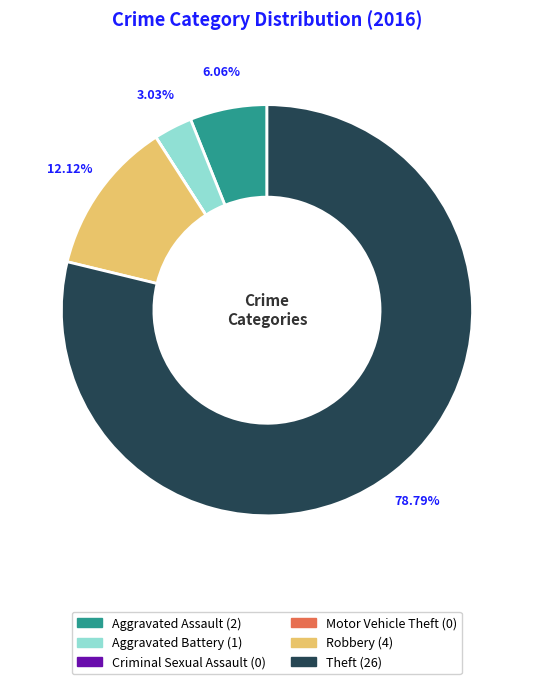

Is it true that Robbery is 12% of the pie?

True